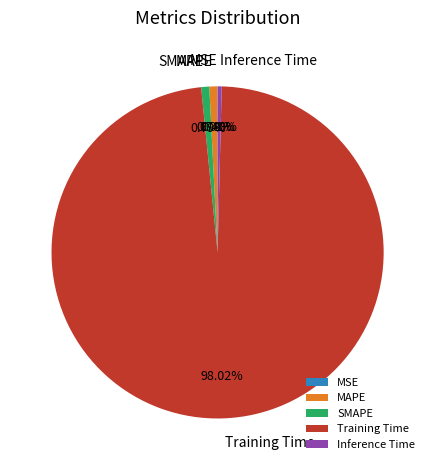

Combined, do Inference Time and MAPE account for over 50%?

No